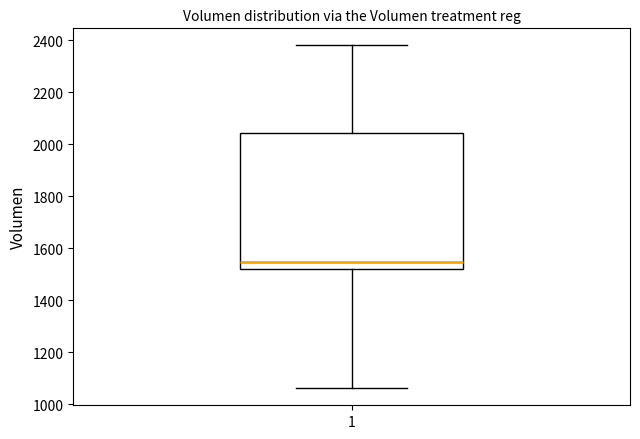

Read this box plot against the y-axis: the position of the median line, the range covered by the box, and the ends of both whiskers. The values are not printed on the chart, so give them approximately, as read against the axis.

median 1540, box 1520 to 2040, whiskers 1060 to 2380